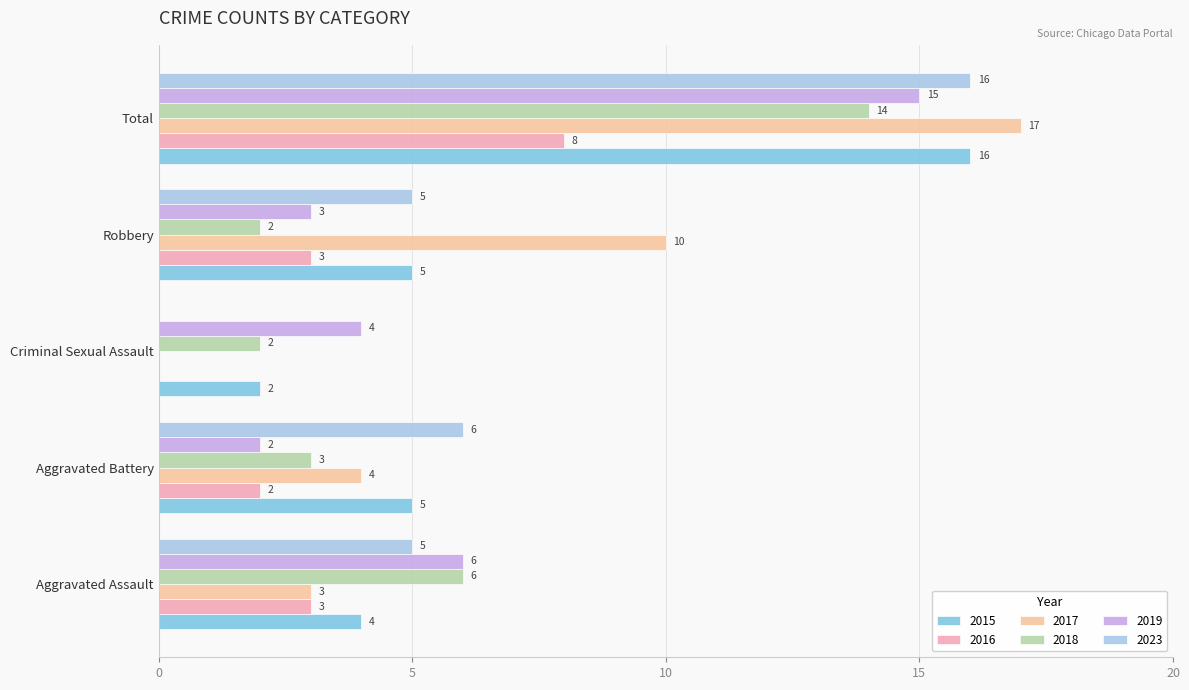

Between Aggravated Assault and Aggravated Battery, which is larger?

Aggravated Battery